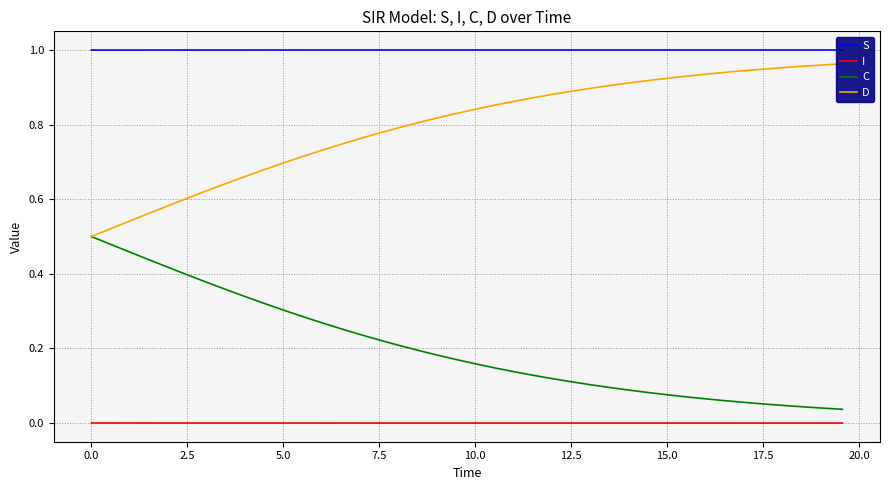

True or false: I and C cross at least once.

False